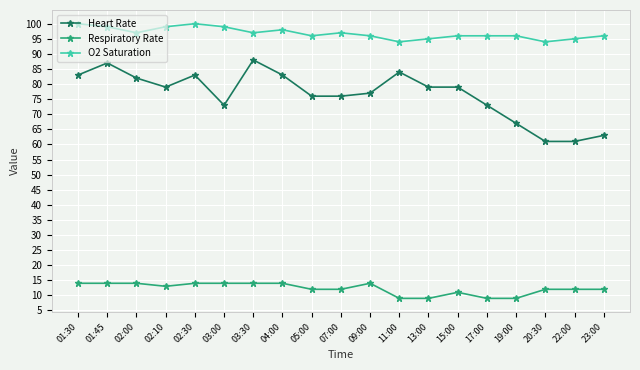

What is the spread (max minus min) of values at 17:00?

87